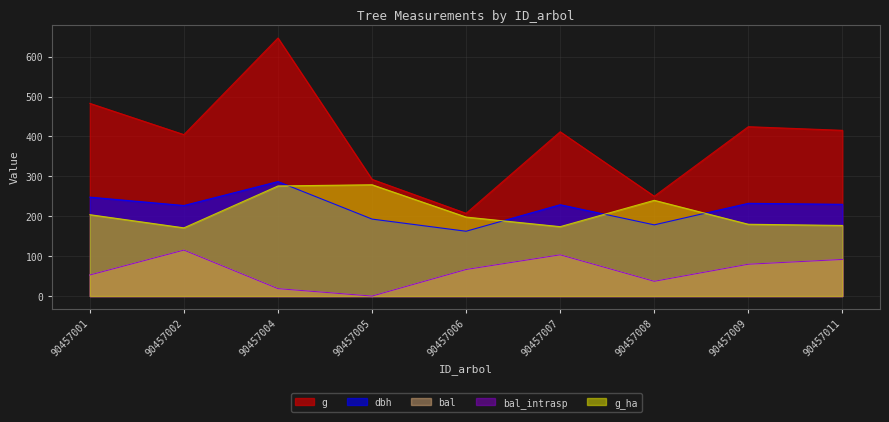

What is the minimum value for dbh?

162.5